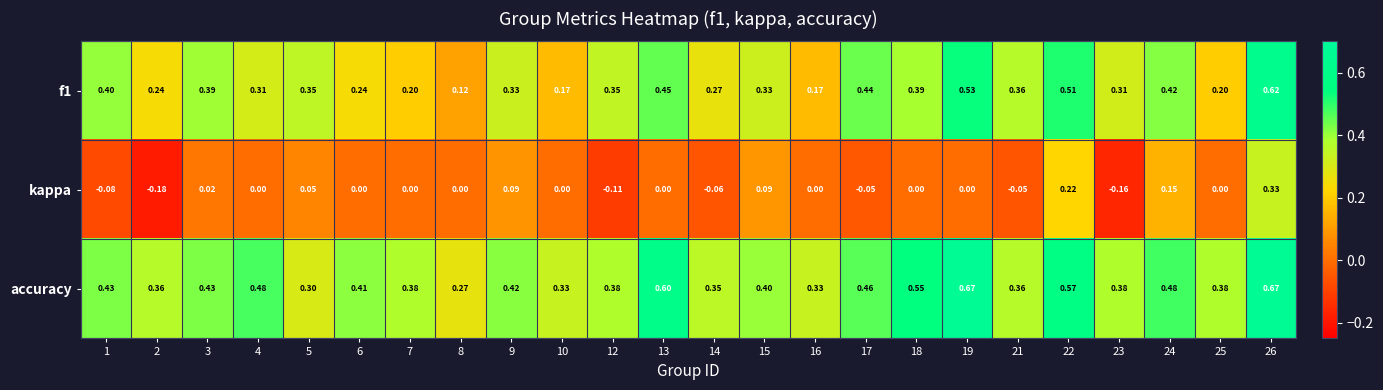

How many data points does each series have?

24